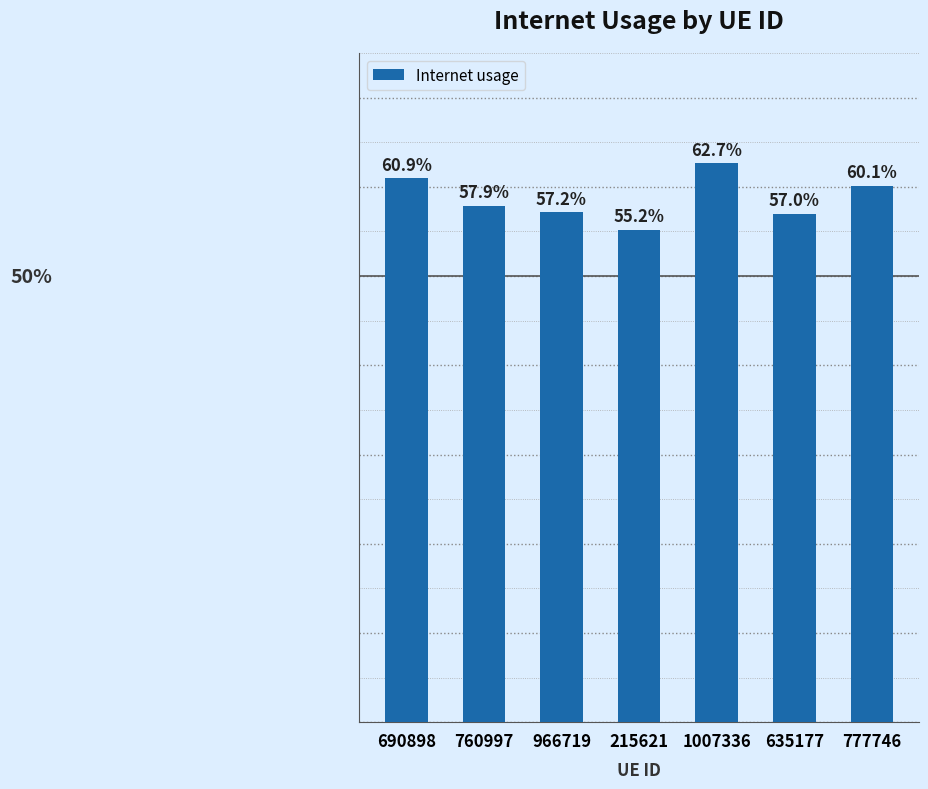

Does the chart contain any negative values?

No